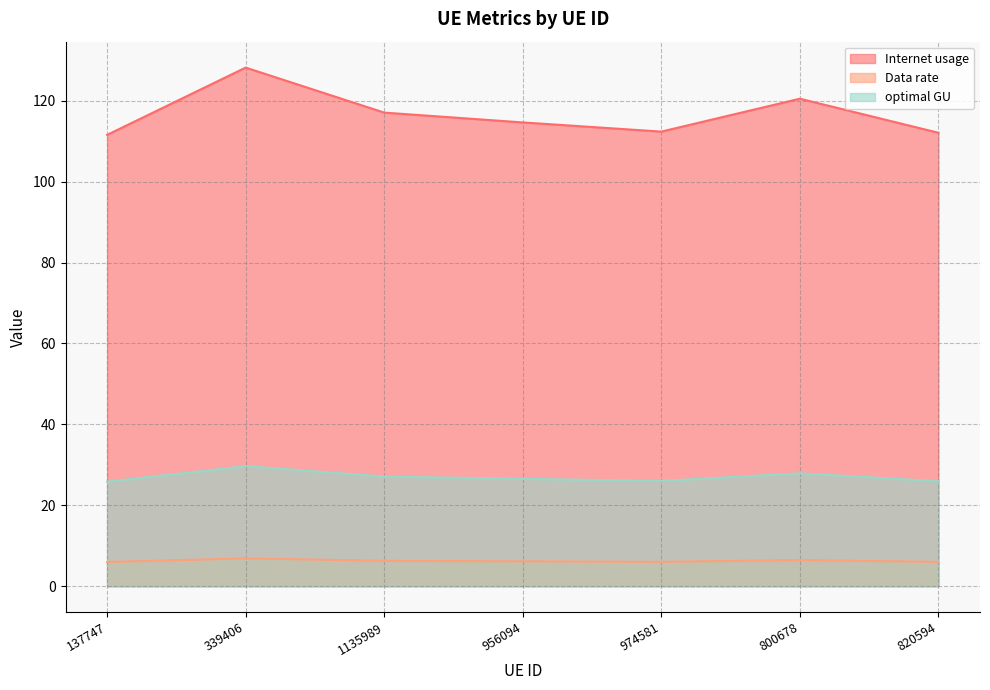

How many values in the Internet usage series exceed 114?

4